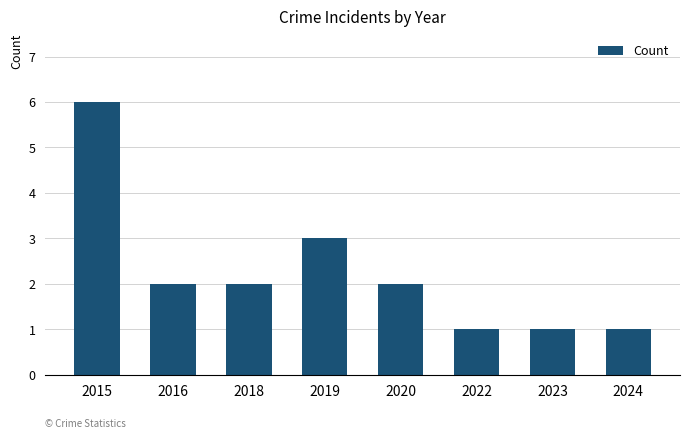

How many bars are there in total?

8